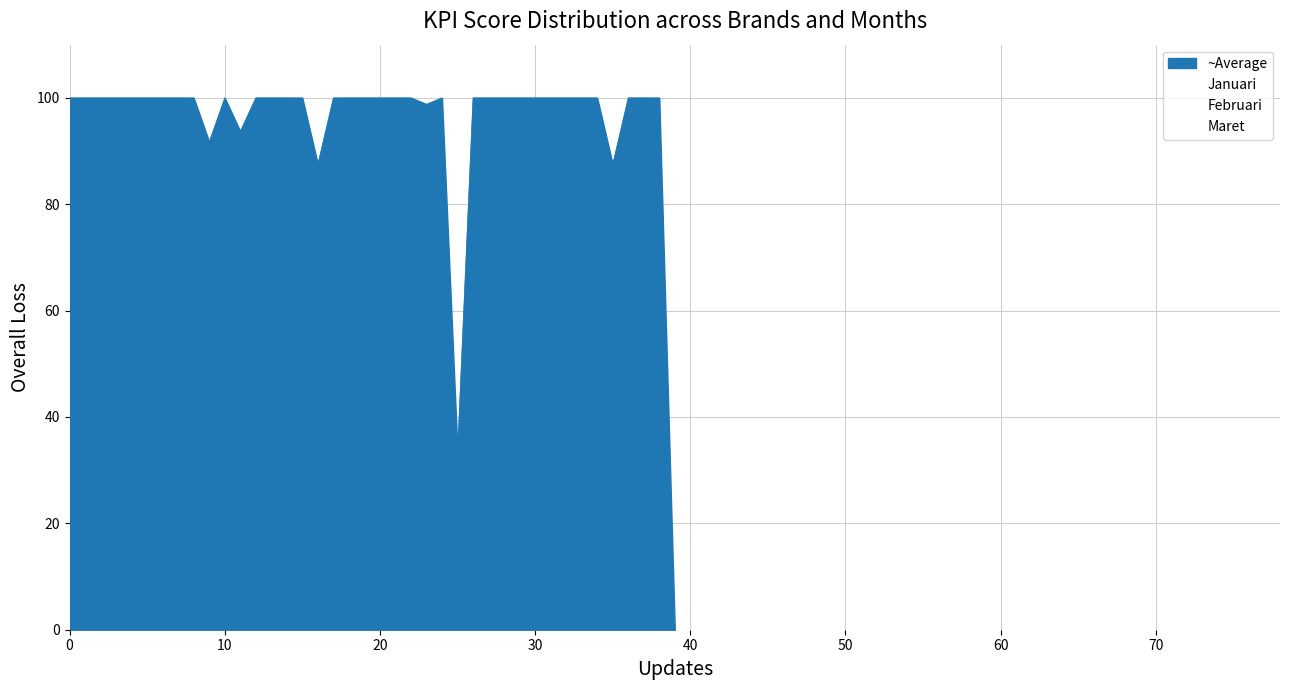

At which category is the sum across all series the highest?

1